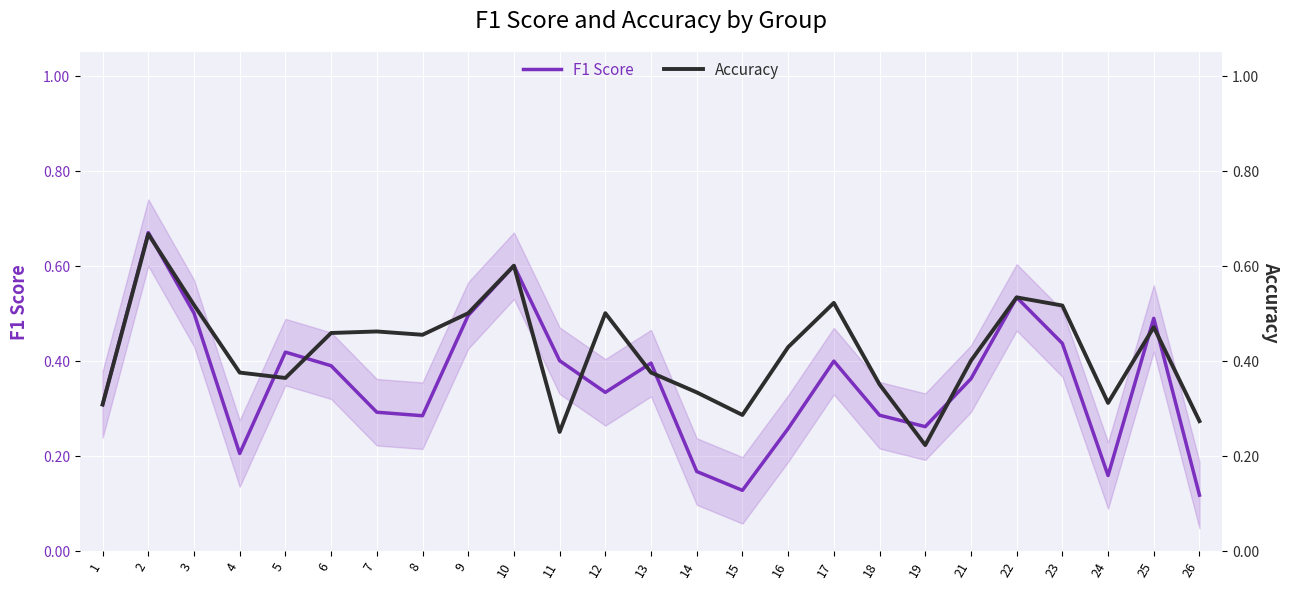

List the labels in order of Accuracy value, largest first.

2, 10, 22, 17, 3, 23, 9, 12, 25, 7, 6, 8, 16, 21, 4, 13, 5, 18, 14, 24, 1, 15, 26, 11, 19